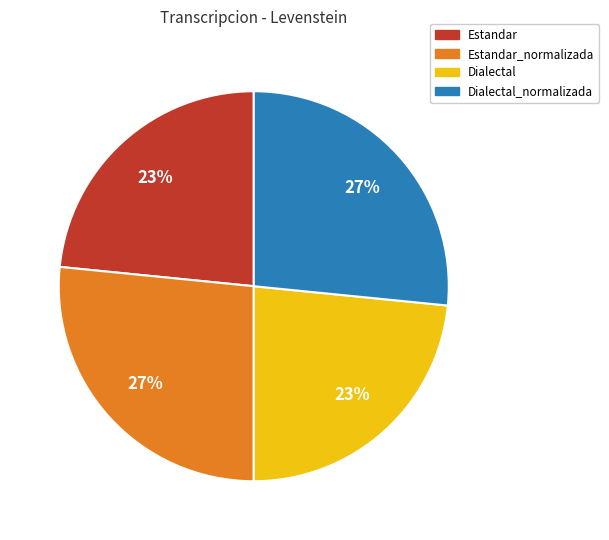

Does Estandar account for over 50% of the chart?

No